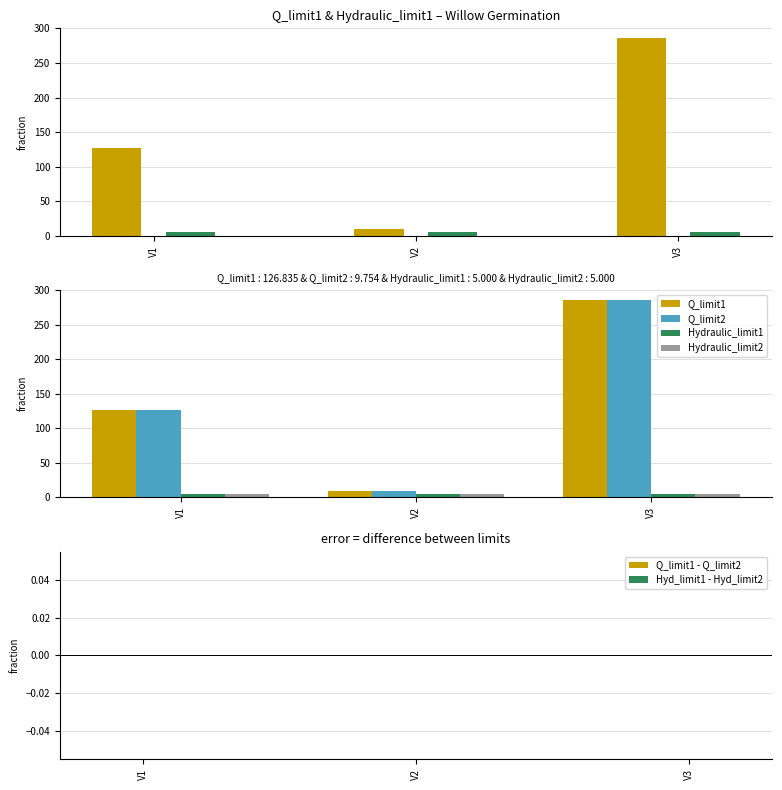

What is the difference between the maximum and minimum values in the Q_limit1 series?

276.0